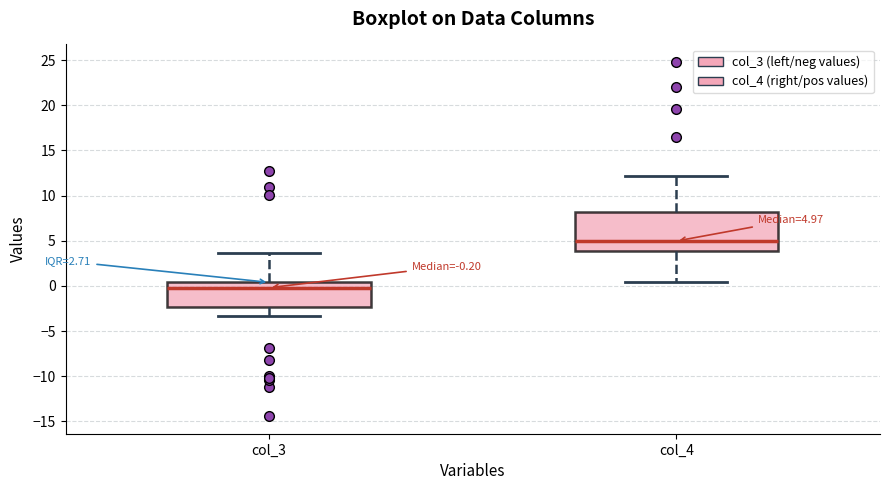

Comparing the boxes themselves (not the whiskers), which one is the tallest?

col_4